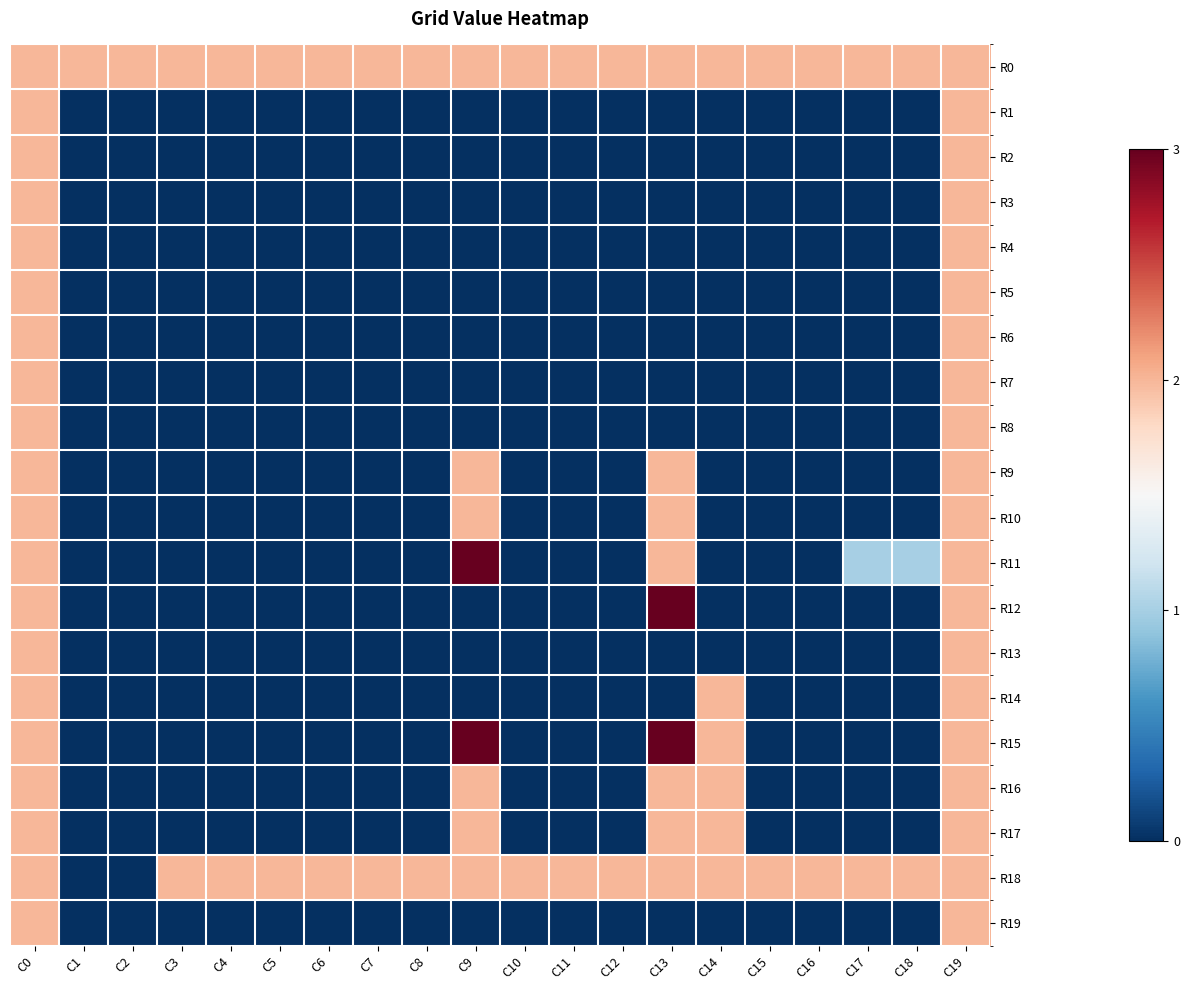

Which series has the largest total across all categories?

R0